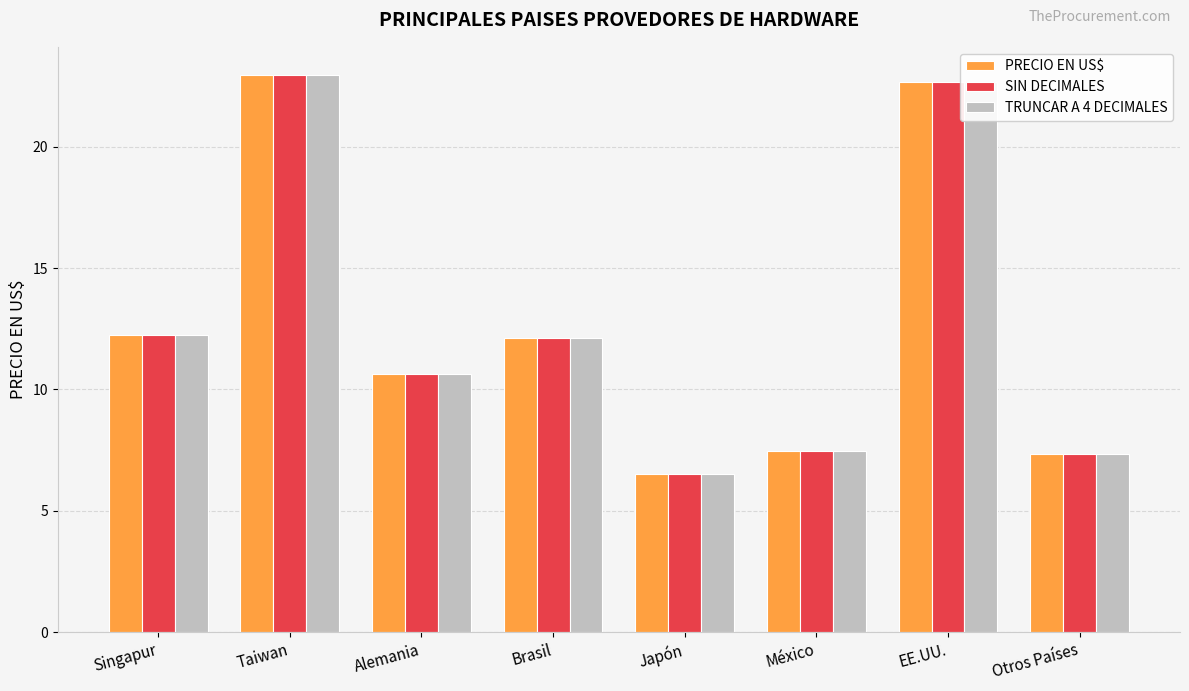

Read the PRECIO EN US$ value at Singapur.

12.3